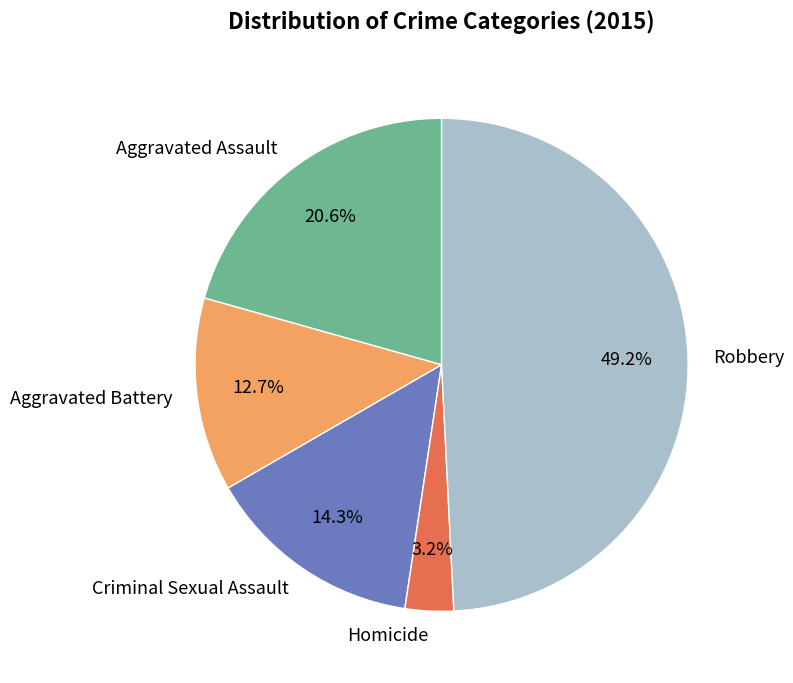

To the nearest percent, what is the average slice percentage?

20%